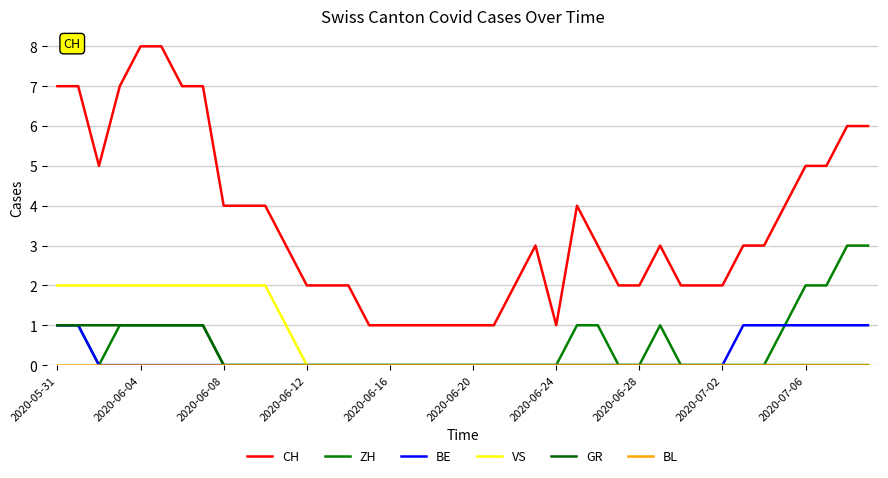

What is the difference between the maximum and minimum values in the CH series?

7